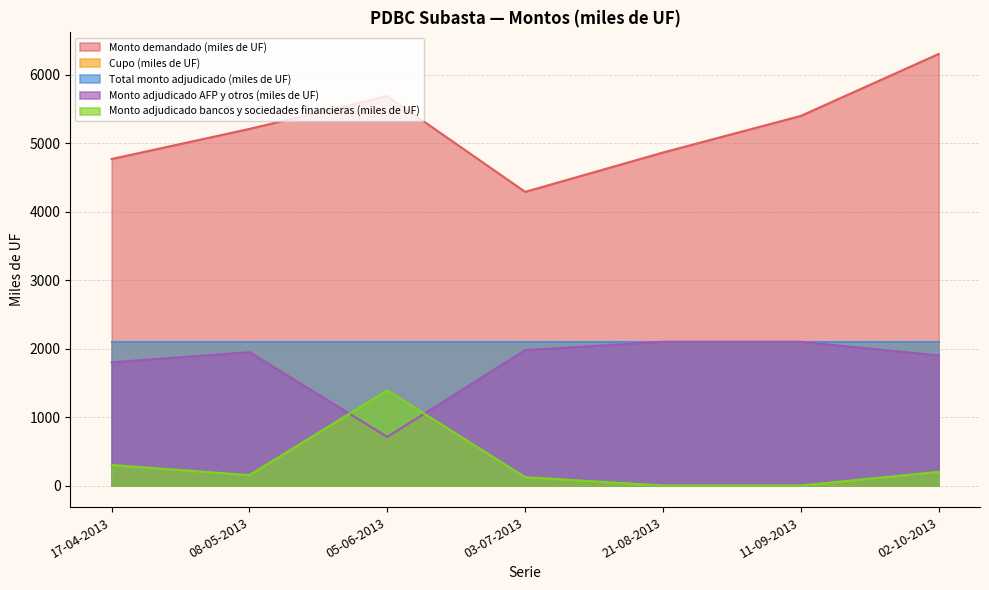

At how many categories does at least one series exceed 6159?

1